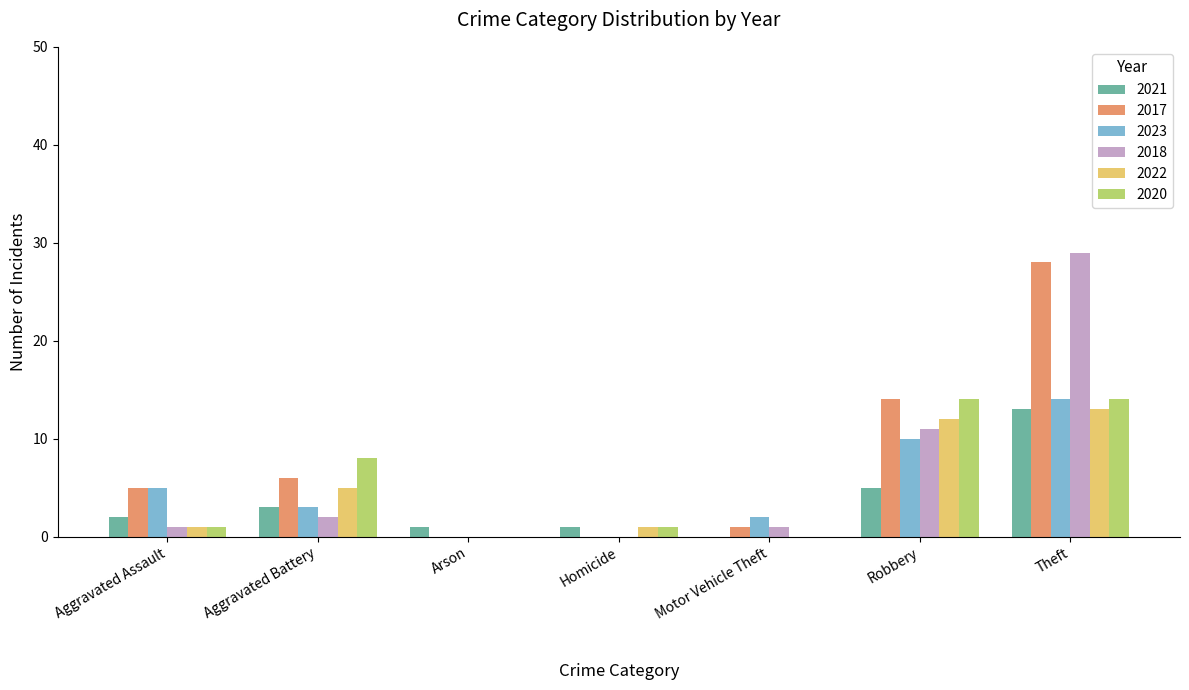

True or false: 2023 has a value of 10 at Robbery.

True